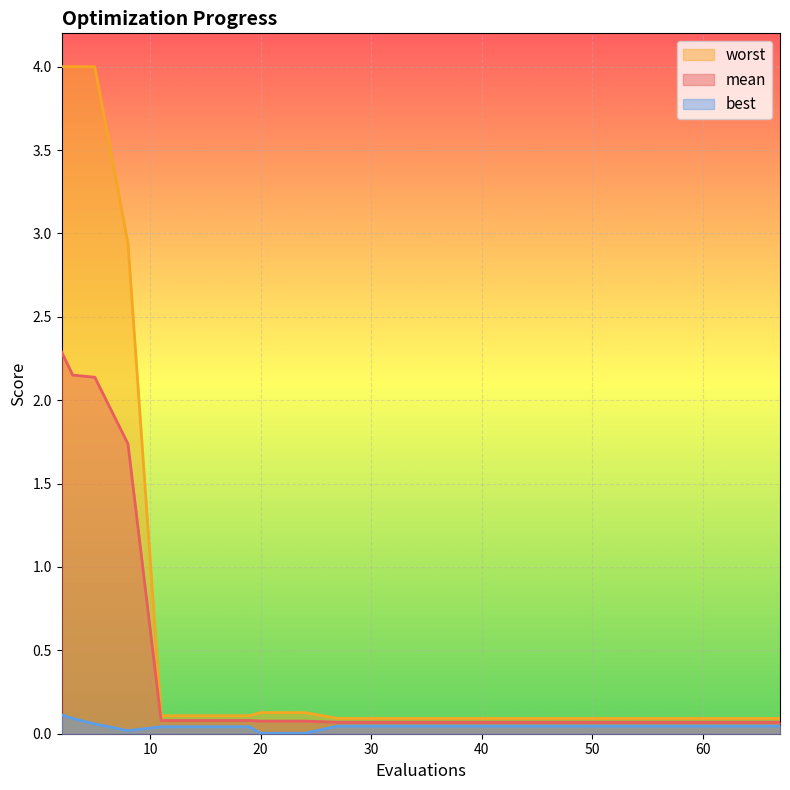

True or false: best and worst intersect in this chart.

False